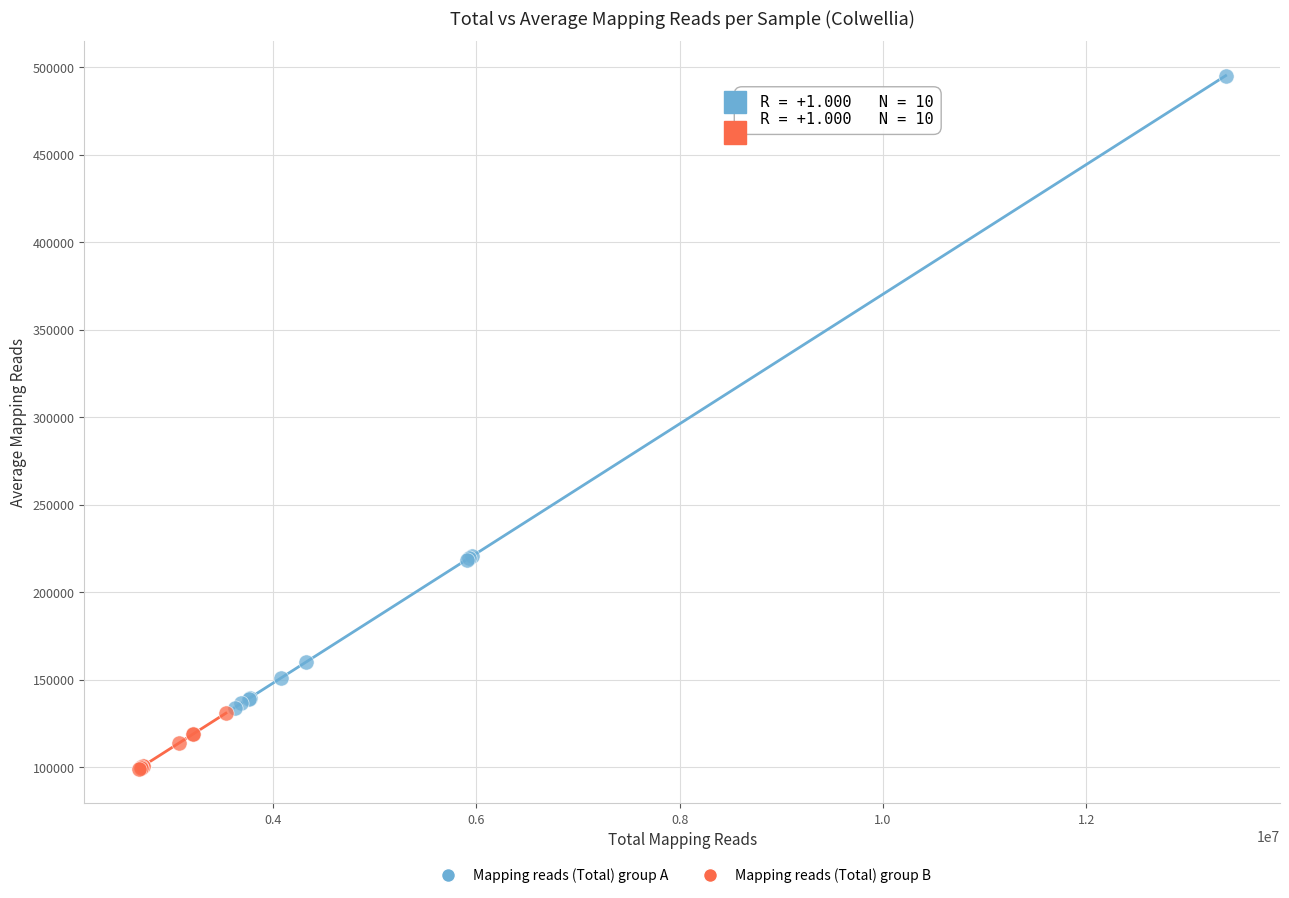

Which series reaches the maximum Y coordinate?

Mapping reads (Total) group A